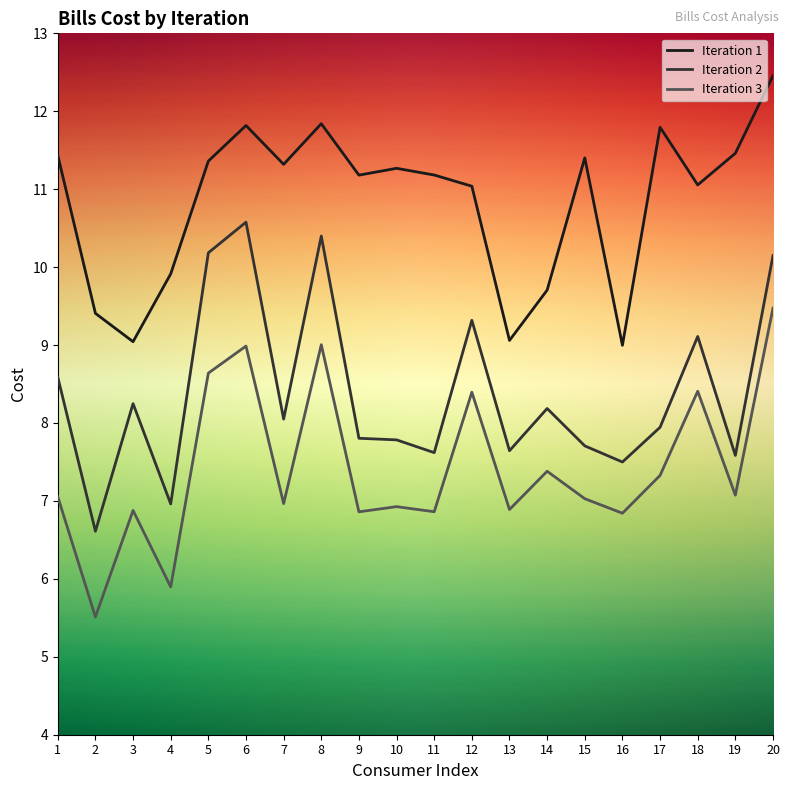

How many series are shown in this chart?

3